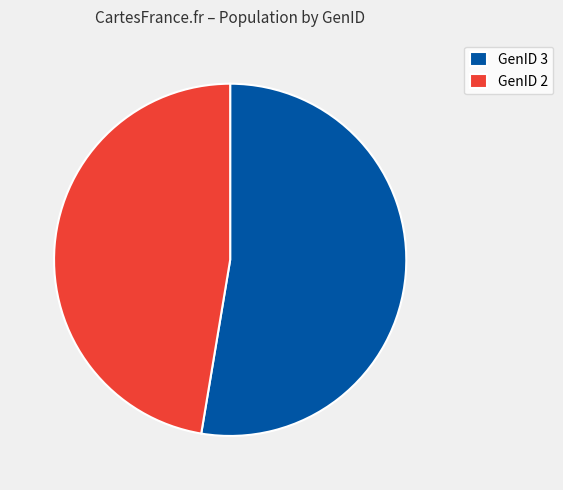

To the nearest percent, what percentage of the pie is GenID 2?

47%